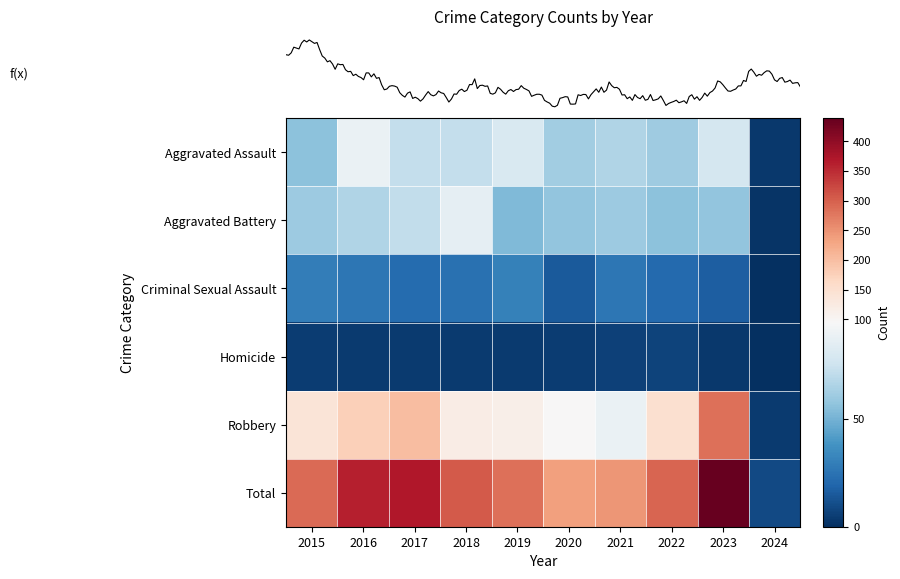

How many data points does each series have?

10